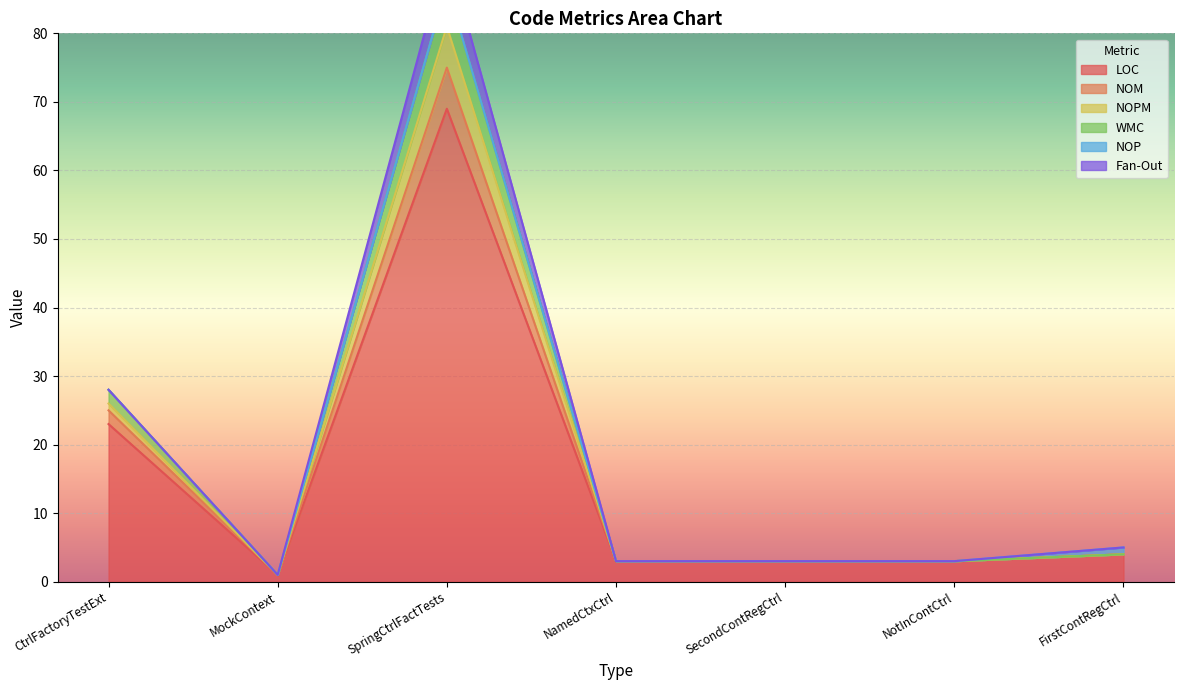

True or false: NOPM has more than 0 points higher than both neighbors.

True